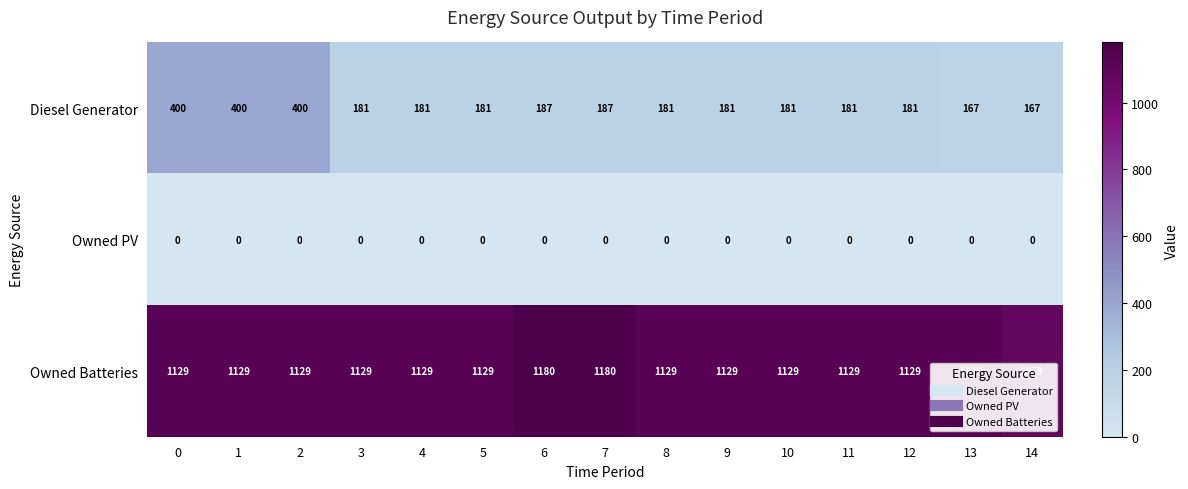

What is the approximate value of Diesel Generator at 10, to the nearest 10?

180